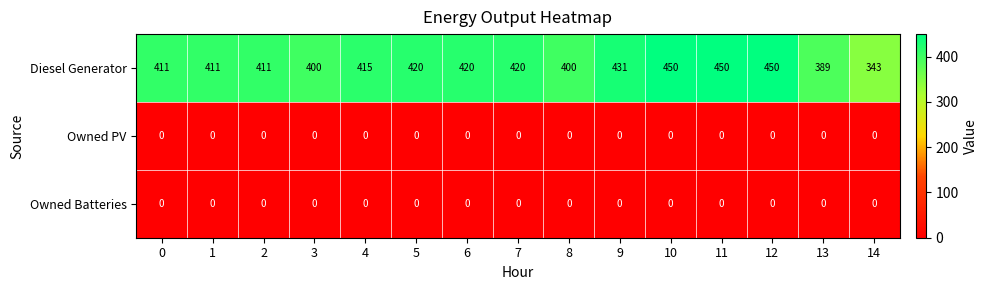

The value of Diesel Generator at 2 is 411. True or false?

True